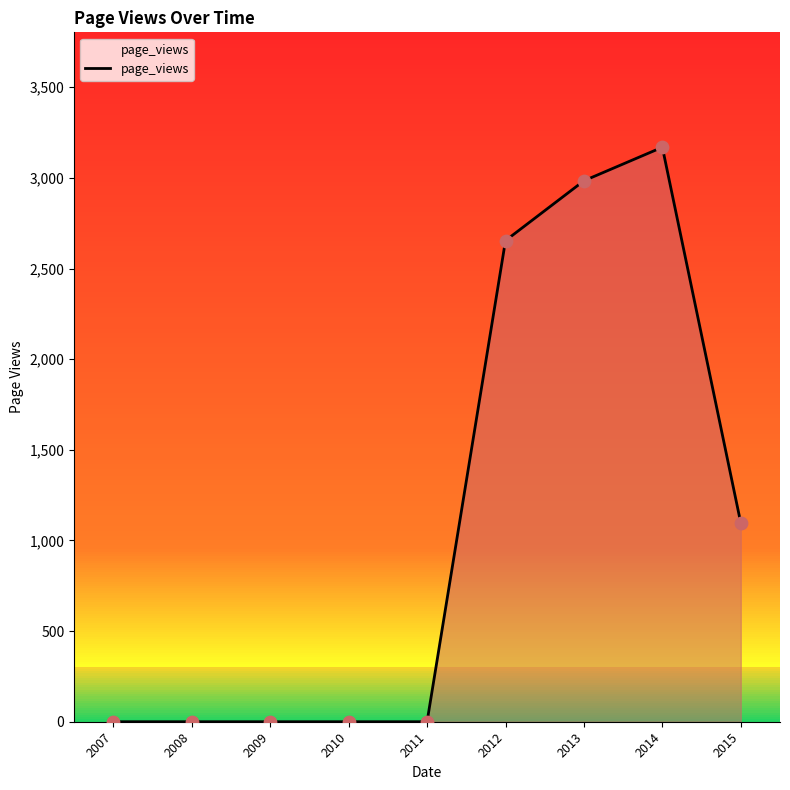

What is the ratio of the value at 2015 to the value at 2012?

0.4